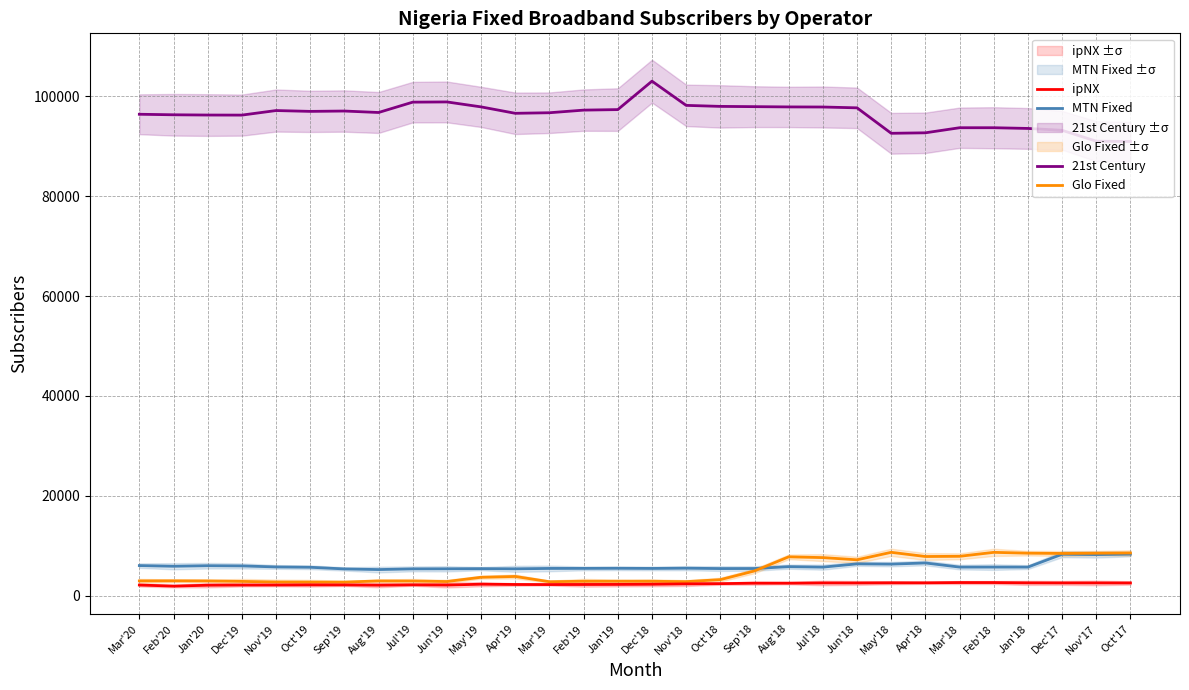

What is the difference between the 21st Century values at Mar'20 and Dec'19?

169